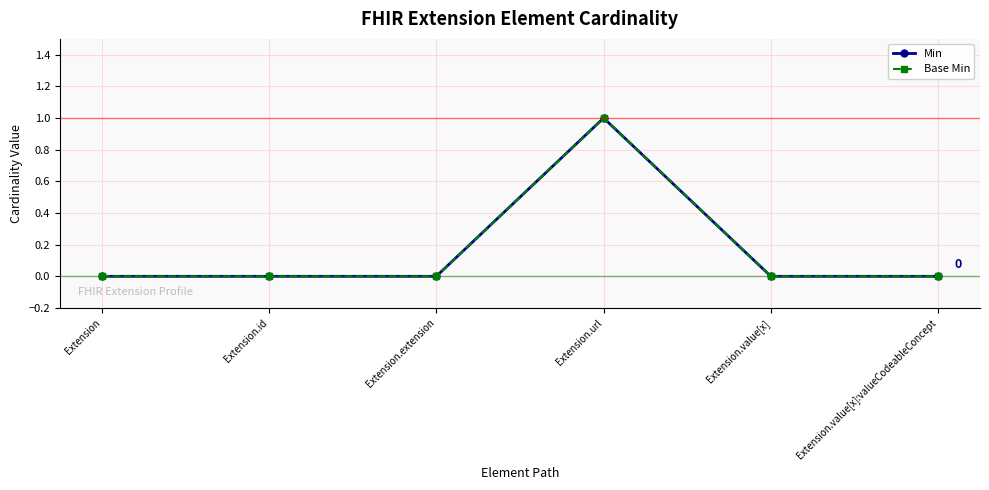

Does the chart have visible grid lines?

Yes